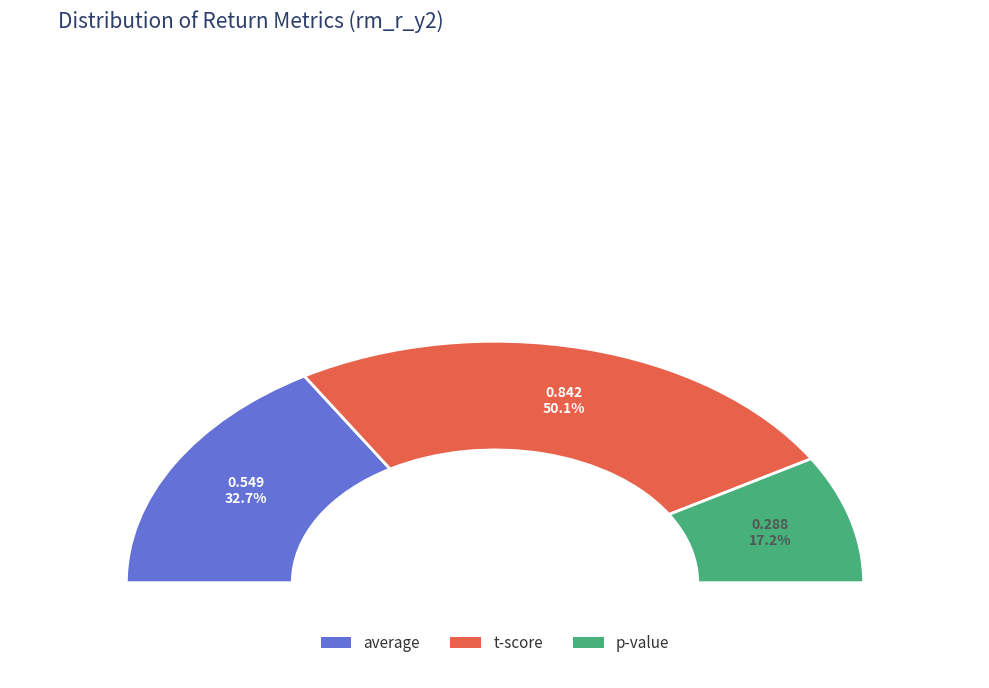

Which slice is the smallest?

p-value